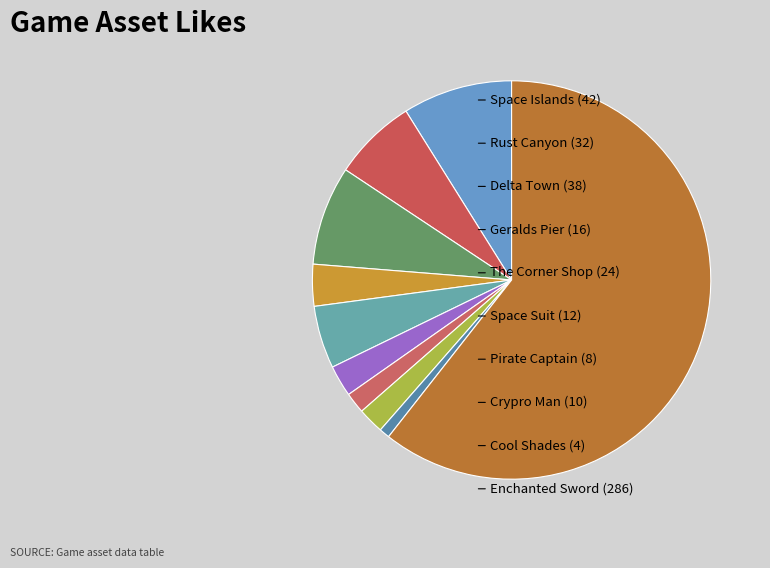

Count the number of slices in the pie.

10